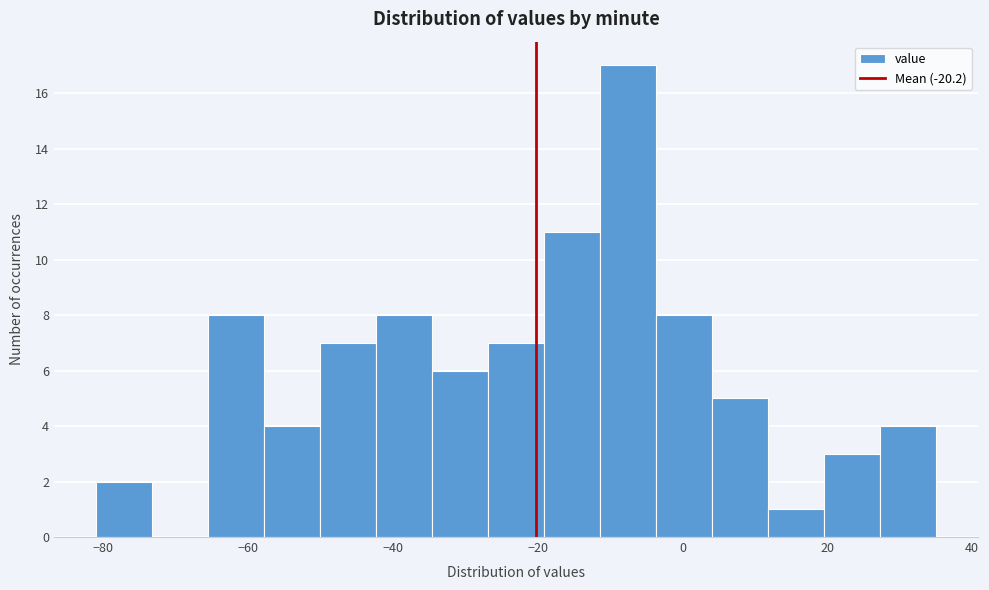

Read against the x-axis, roughly where is the centre of the tallest bar?

-8